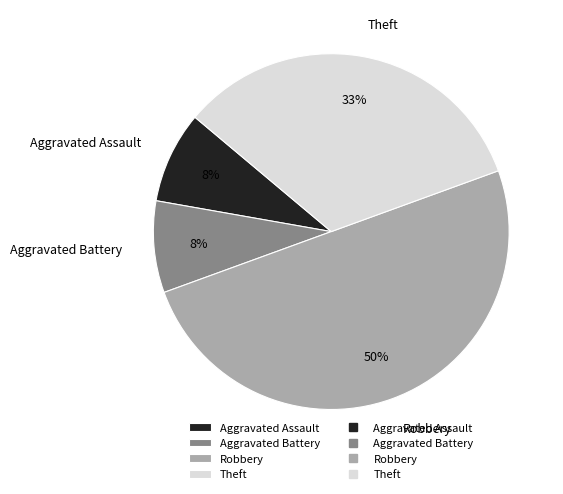

How many segments does this pie chart have?

4